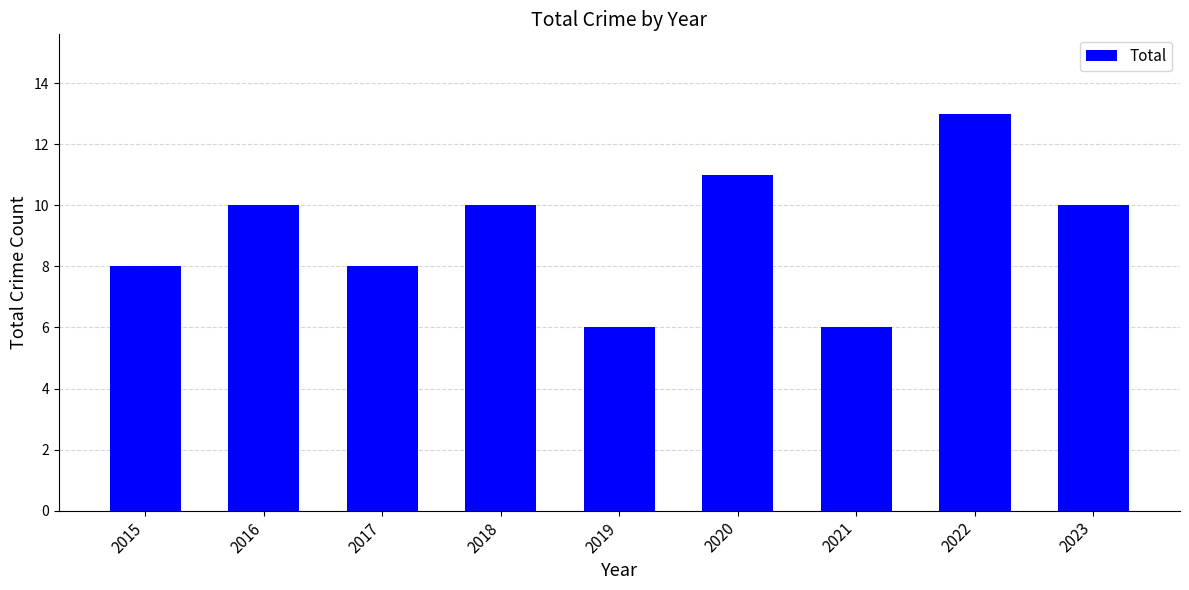

What is the change in value from 2017 to 2022?

+5